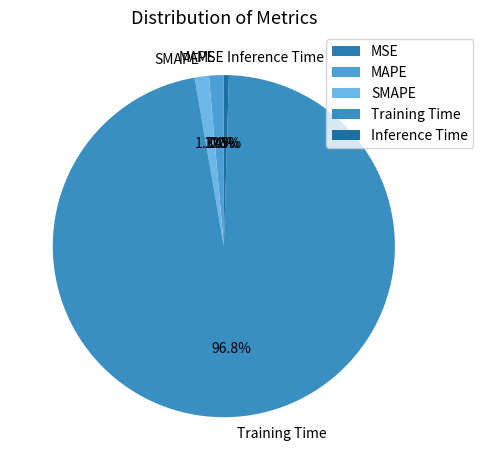

What is the majority slice?

Training Time